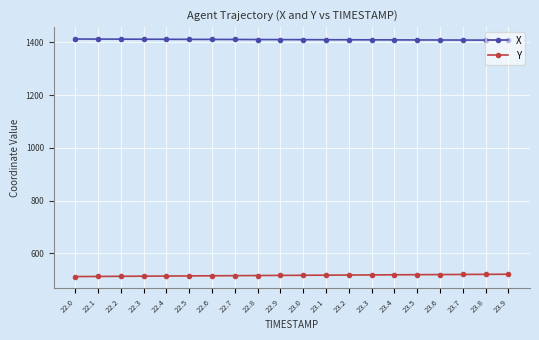

Rank the series by their maximum value, from lowest to highest.

Y, X